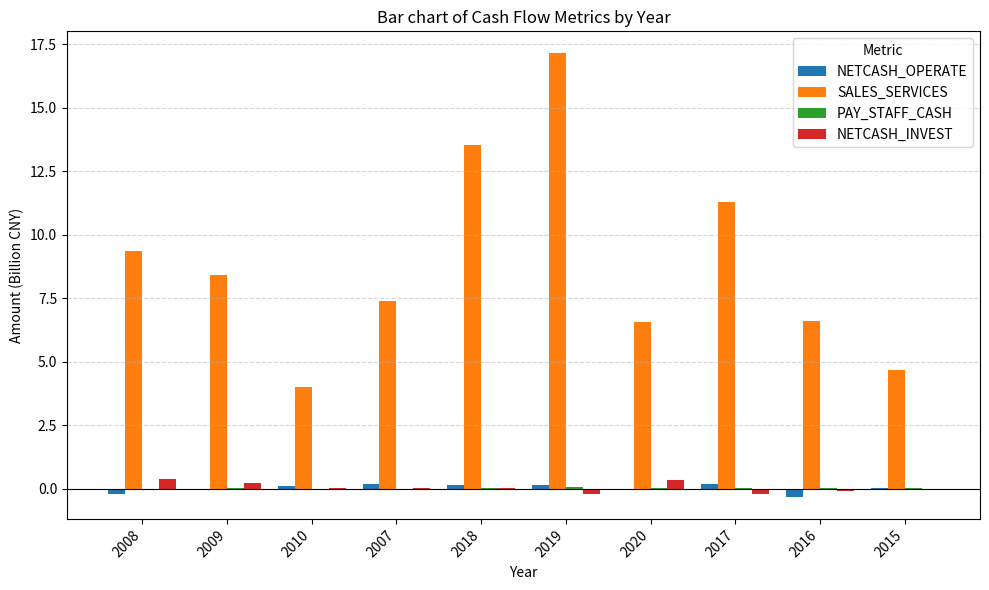

Between 2018 and 2020, which series saw the biggest shift?

SALES_SERVICES